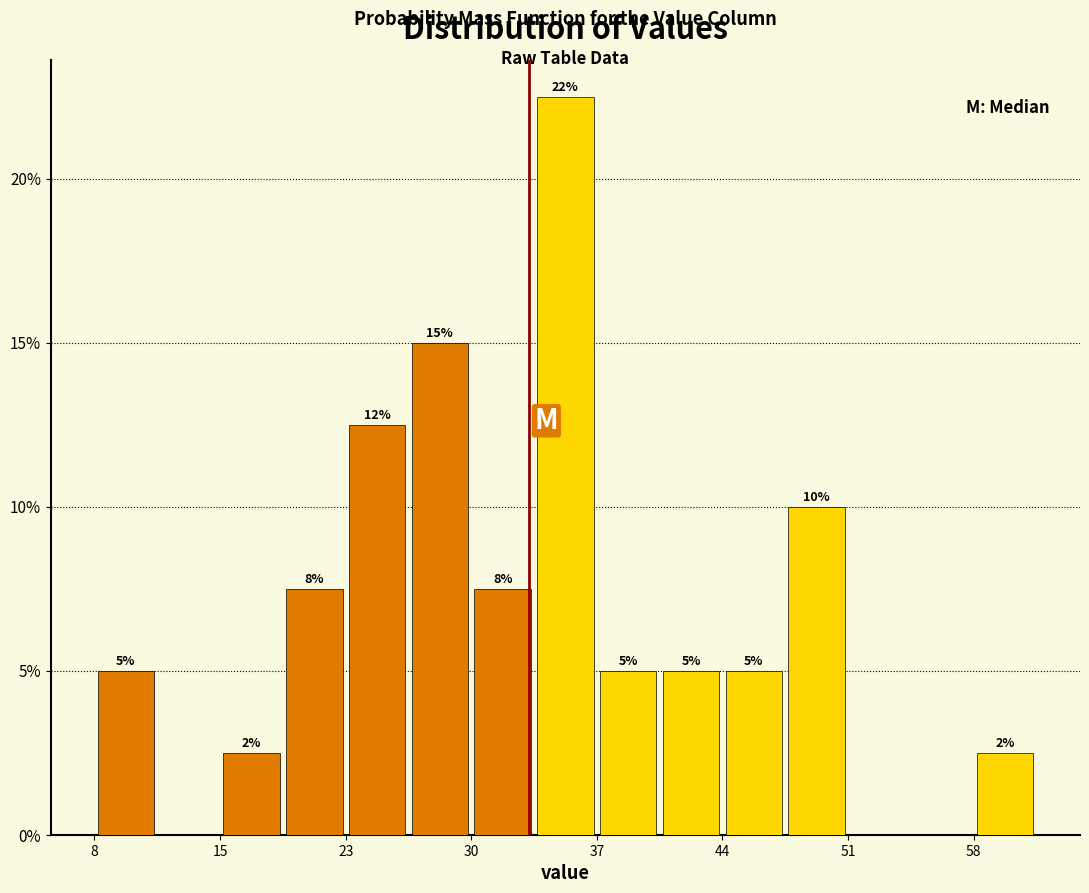

Around what value on the x-axis is the tallest bar? Give the approximate position of its centre, as read against the axis.

35